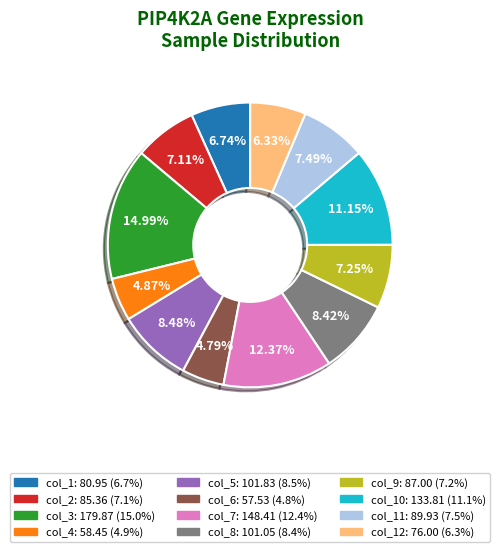

Does any single category account for the majority?

No